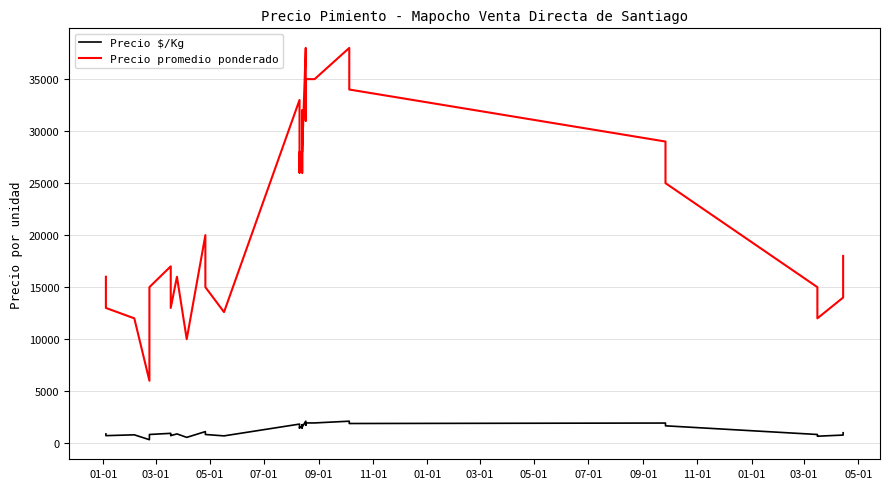

How many categories are shown in the chart?

40